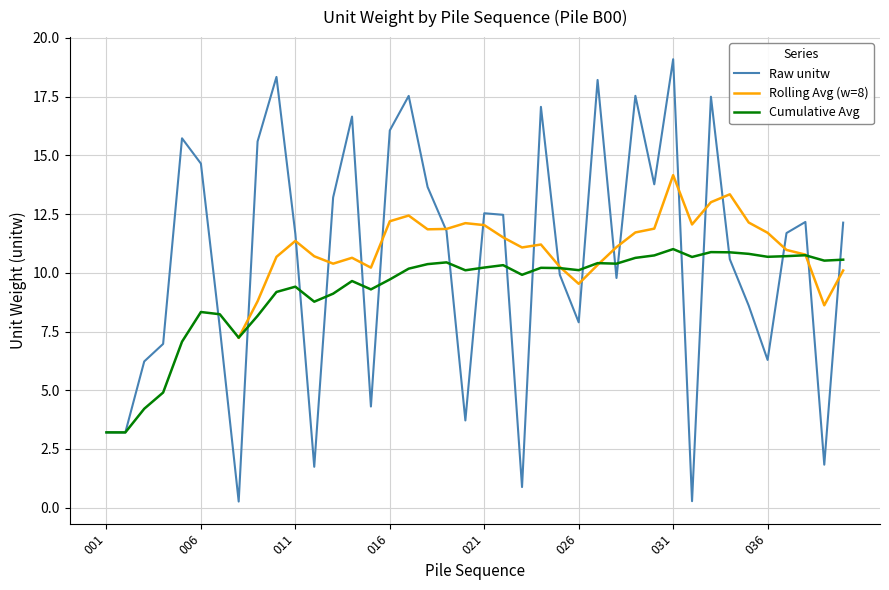

Reading right to left, extract all data points from this chart.

040=12.1	039=1.8	038=12.2	037=11.7	036=6.3	035=8.6	034=10.6	033=17.5	032=0.3	031=19.1	030=13.8	029=17.5	028=9.8	027=18.2	026=7.9	025=9.9	024=17.1	023=0.9	022=12.5	021=12.5	020=3.7	019=11.8	018=13.7	017=17.5	016=16.1	015=4.3	014=16.6	013=13.2	012=1.7	011=11.7	010=18.3	009=15.6	008=0.3	007=7.7	006=14.6	005=15.7	004=7.0	003=6.2	002=3.2	001=3.2